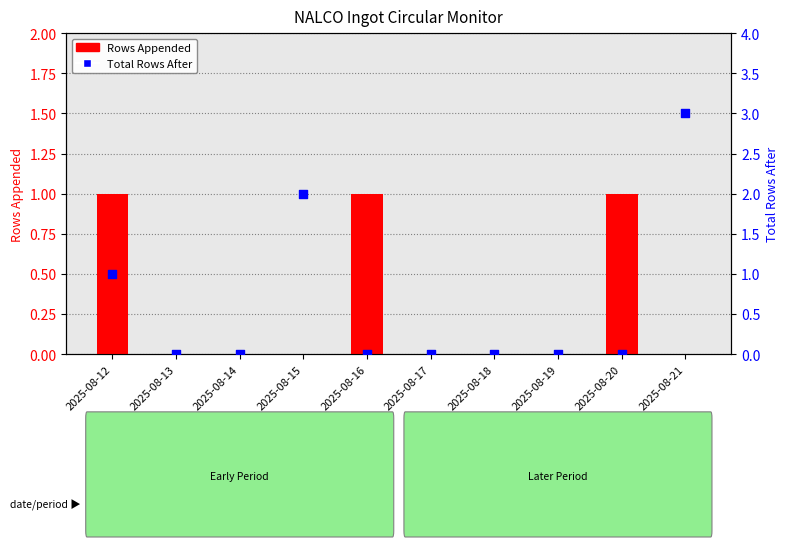

At which category is the sum across all series the highest?

2025-08-21